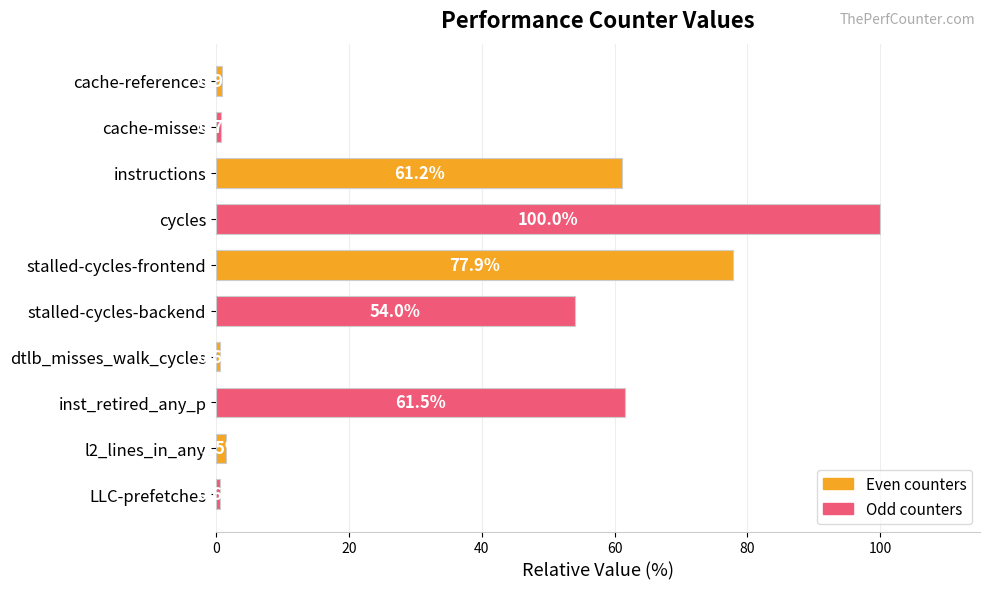

Reading bottom to top, what are all the values shown in this chart?

LLC-prefetches=0.6	l2_lines_in_any=1.5	inst_retired_any_p=61.5	dtlb_misses_walk_cycles=0.6	stalled-cycles-backend=54.0	stalled-cycles-frontend=77.9	cycles=100.0	instructions=61.2	cache-misses=0.7	cache-references=0.9